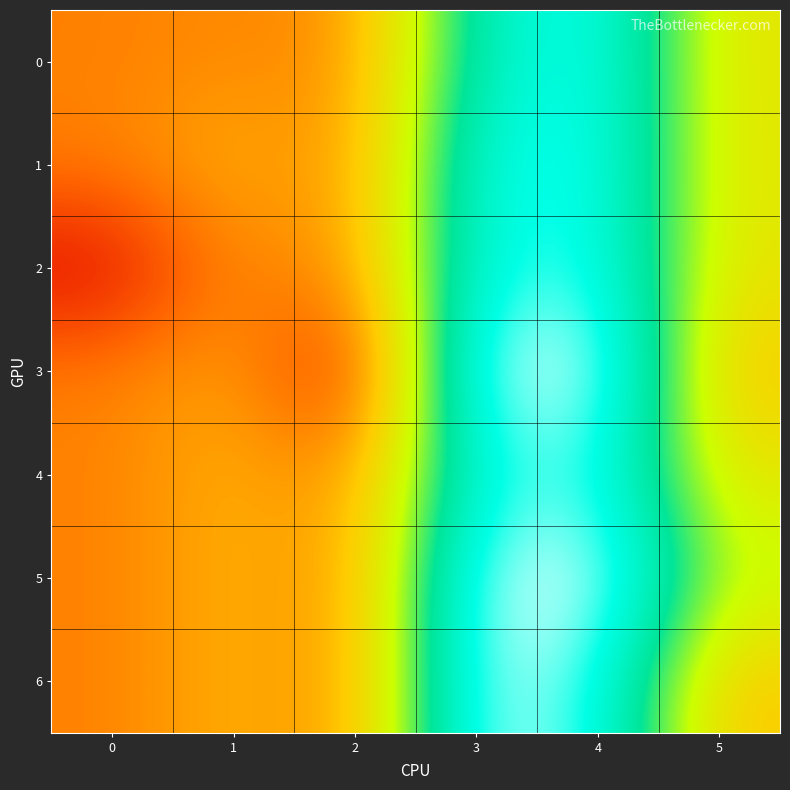

At which category is the sum across all series the highest?

4